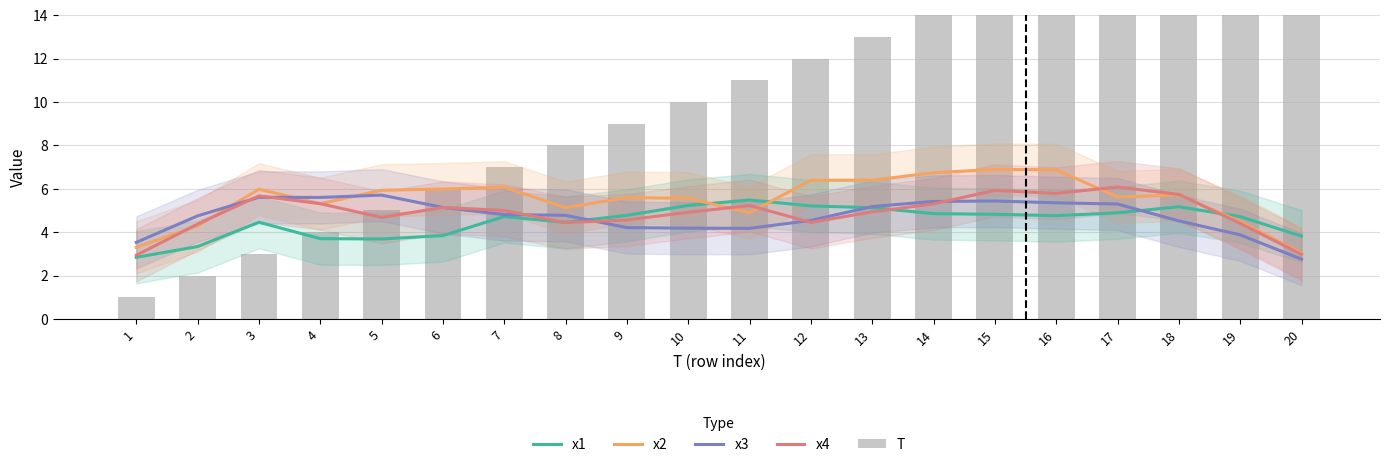

Are the bars grouped side by side (vs. stacked)?

Yes